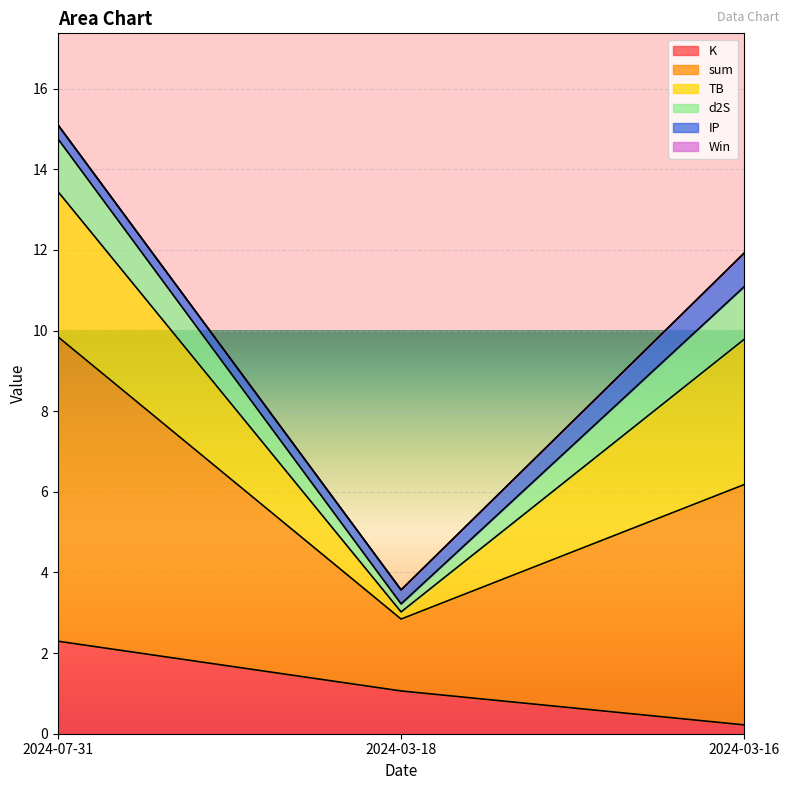

What are all the series names shown in the legend?

K, sum, TB, d2S, IP, Win